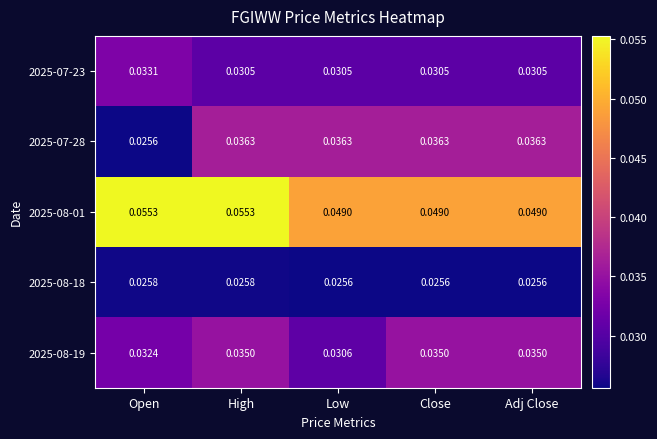

How many data points does each series have?

5